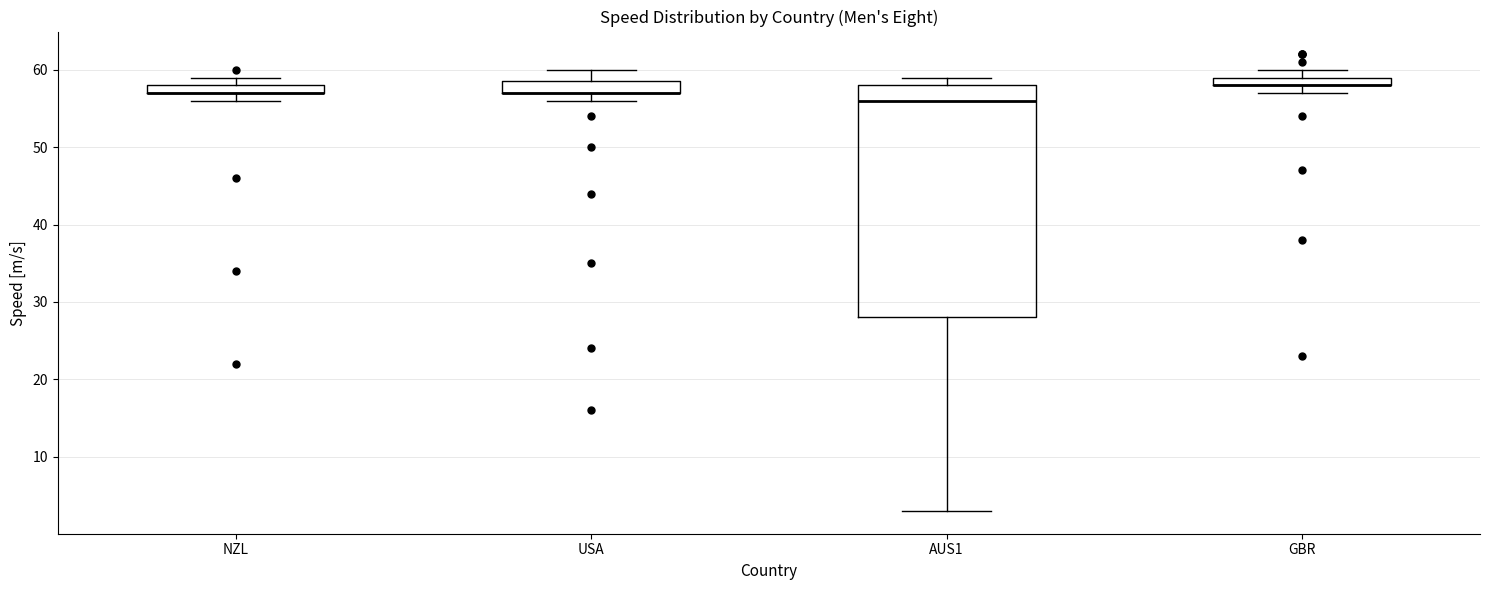

Where is the lower edge of the box for AUS1 on the y-axis? The values are not printed on the chart, so give them approximately, as read against the axis.

28